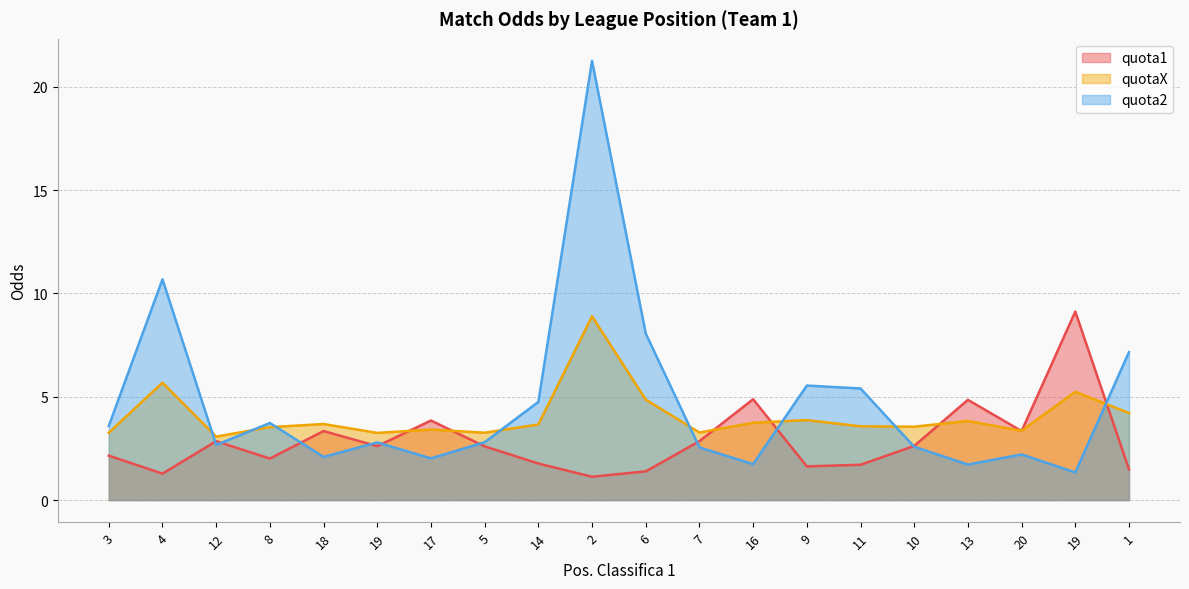

What is the label of the 3rd point from the right?

20